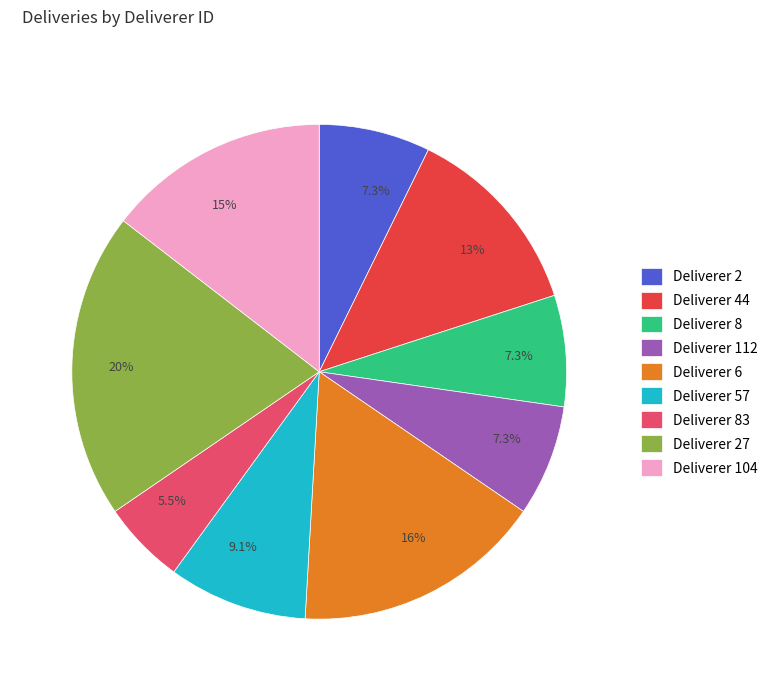

What is the largest slice in the pie chart?

Deliverer 27